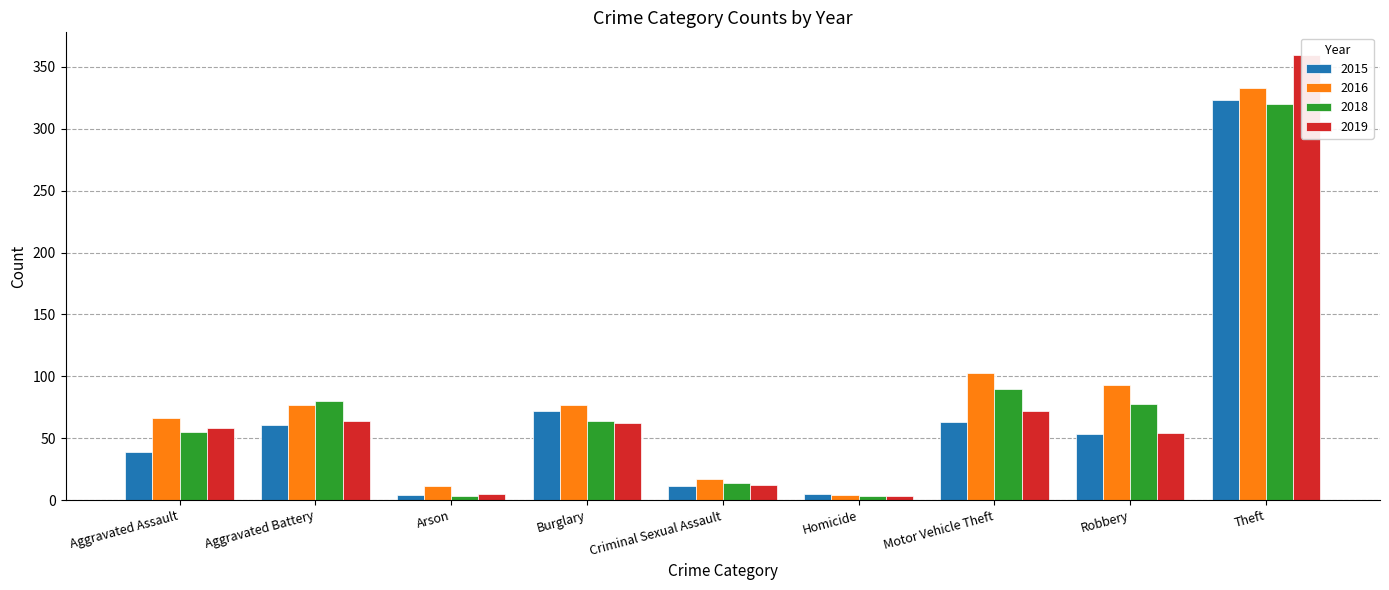

What are all the series names shown in the legend?

2015, 2016, 2018, 2019